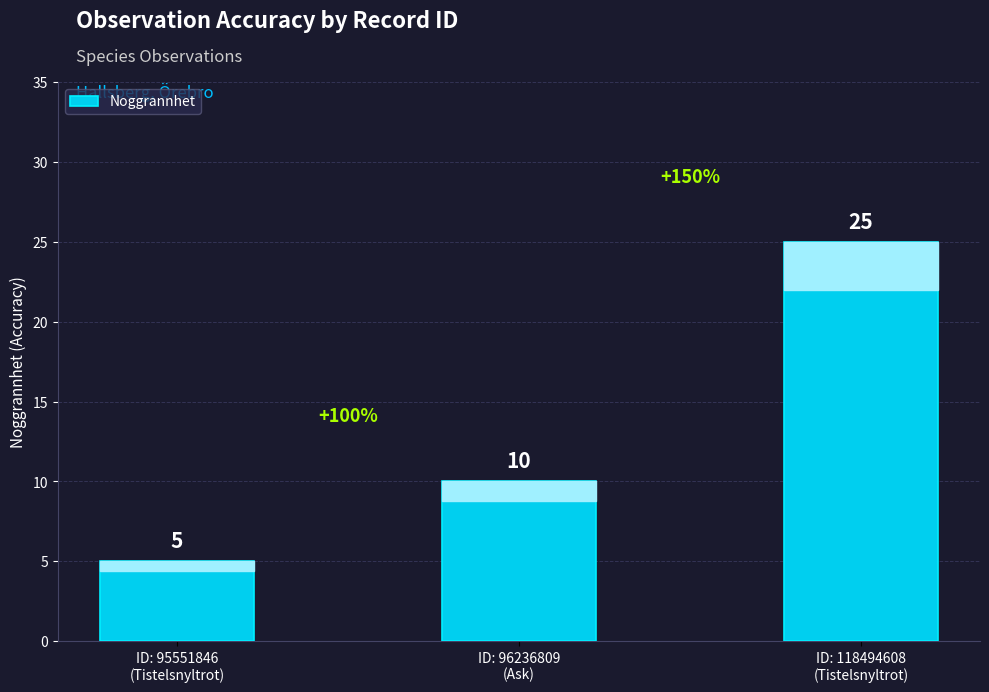

What is the average value?

13